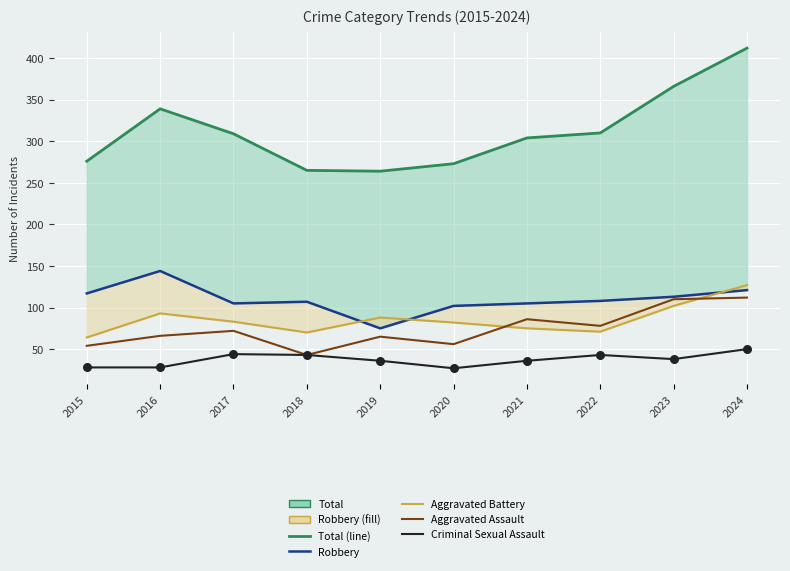

Which series has the widest spread of Y values?

Total (line)